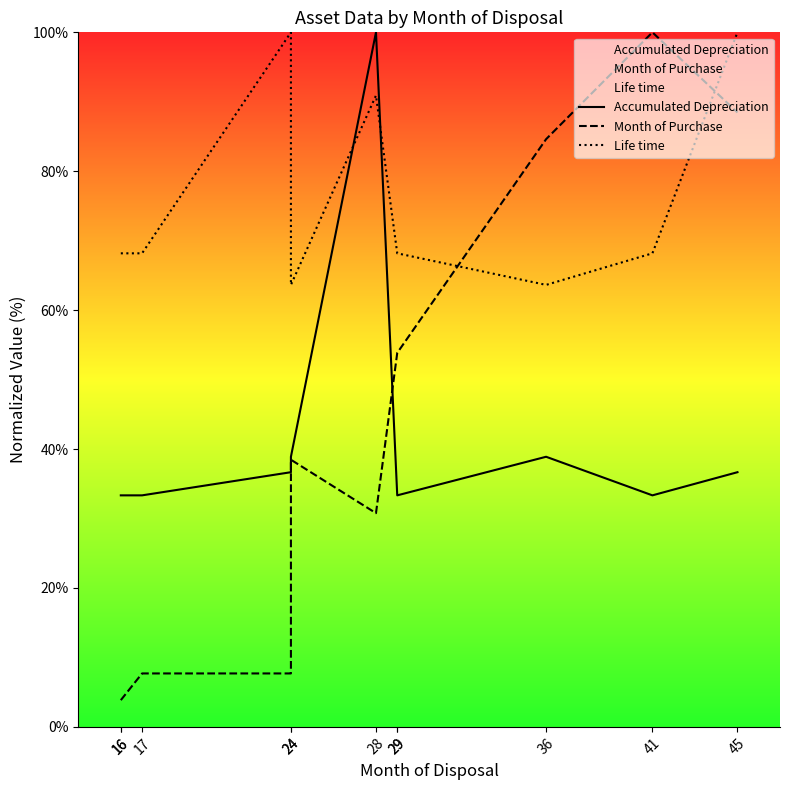

At which category does the chart reach its peak across all series?

28